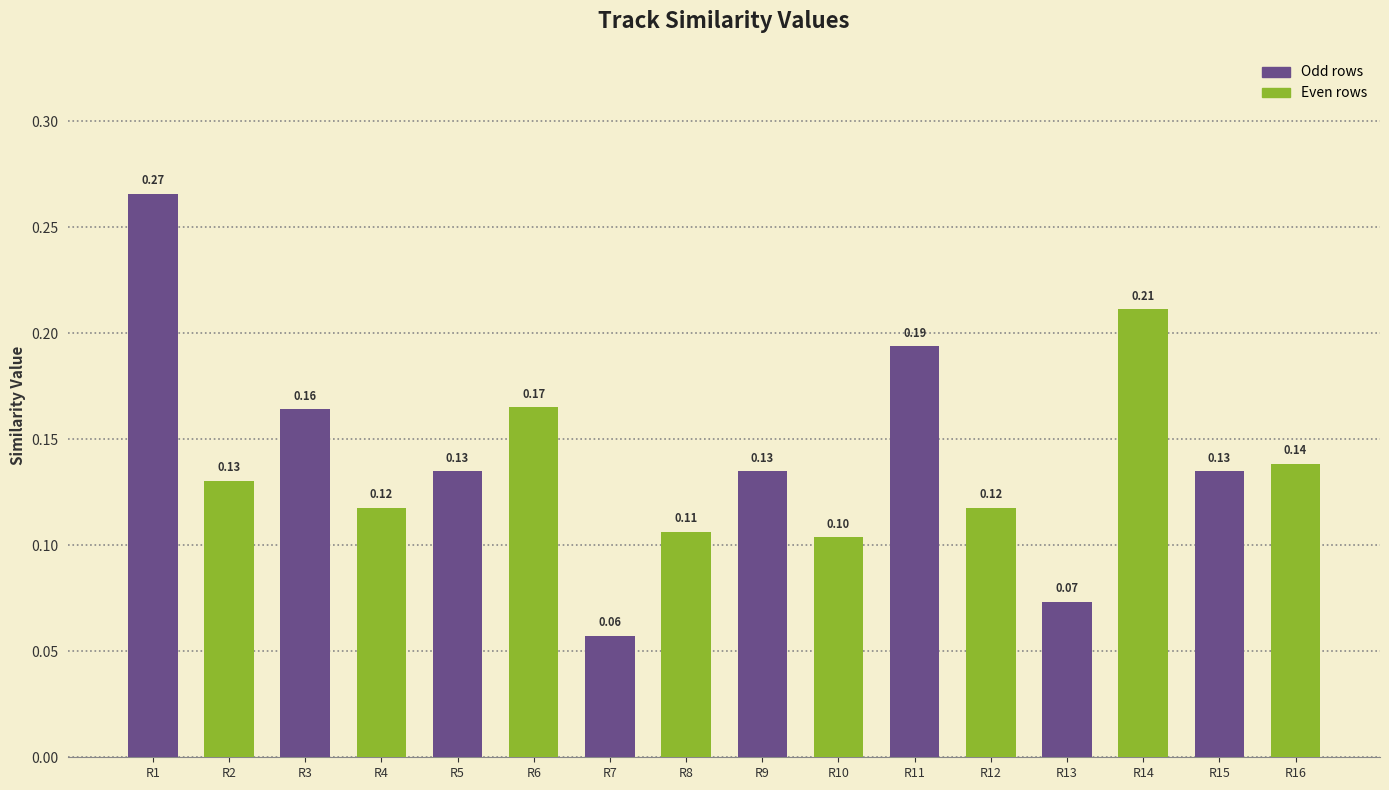

Which category has the highest value across all series?

R1